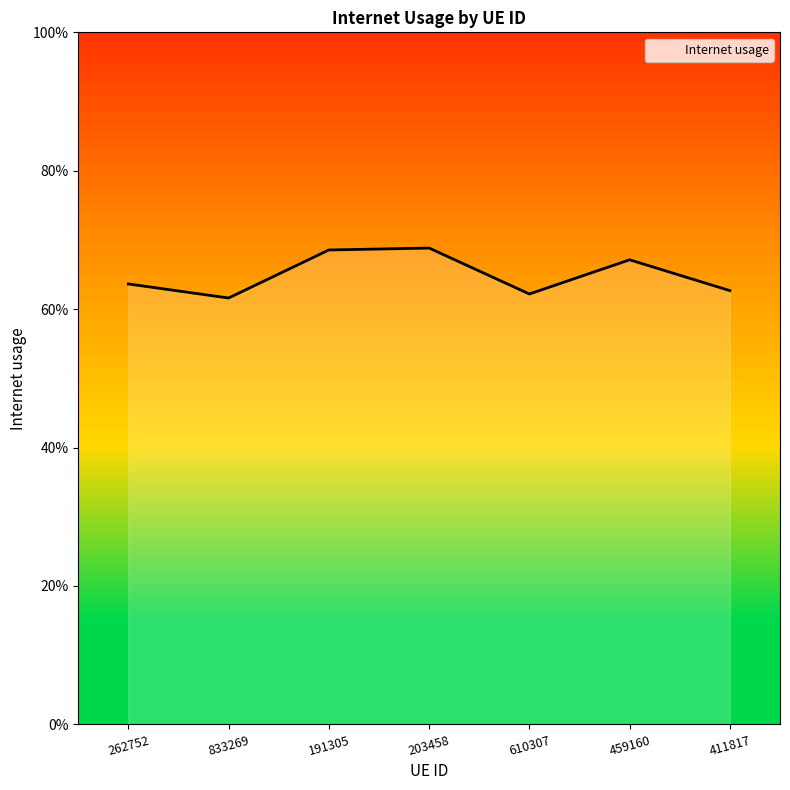

What is the greatest value displayed?

0.7